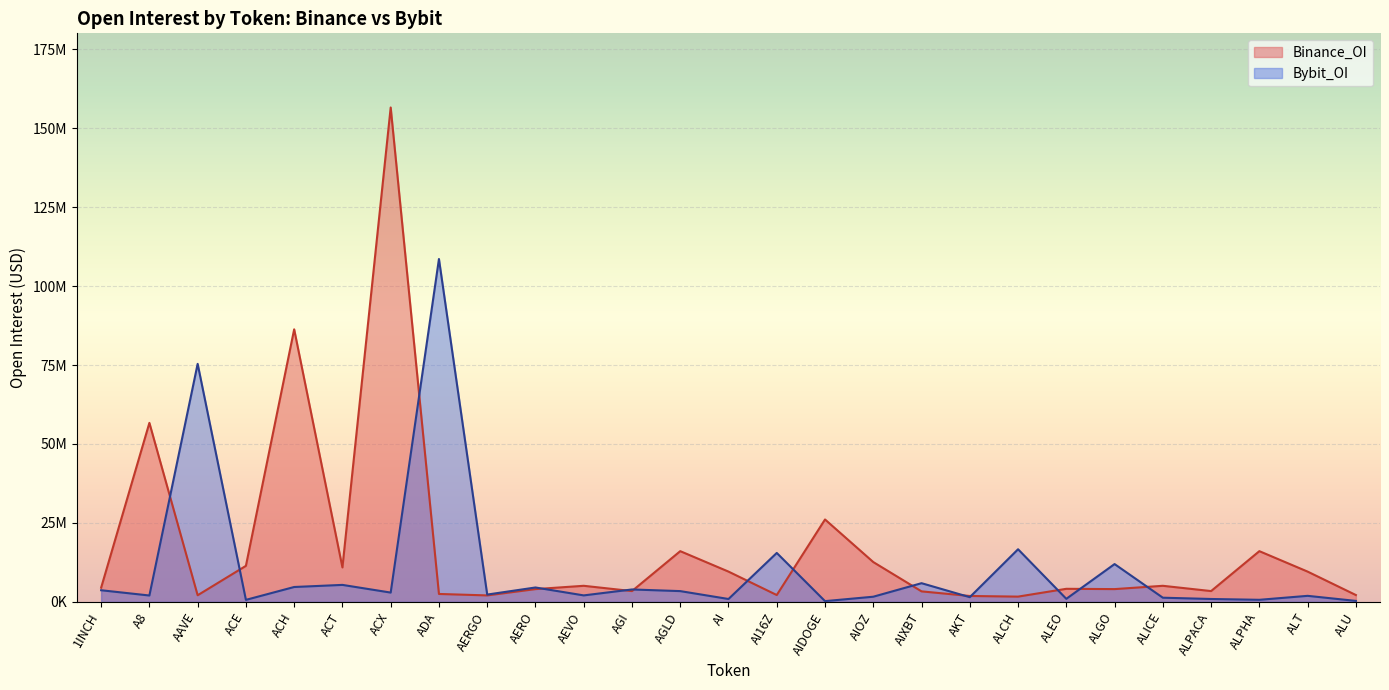

What is the spread (max minus min) of values at AIOZ?

10976449